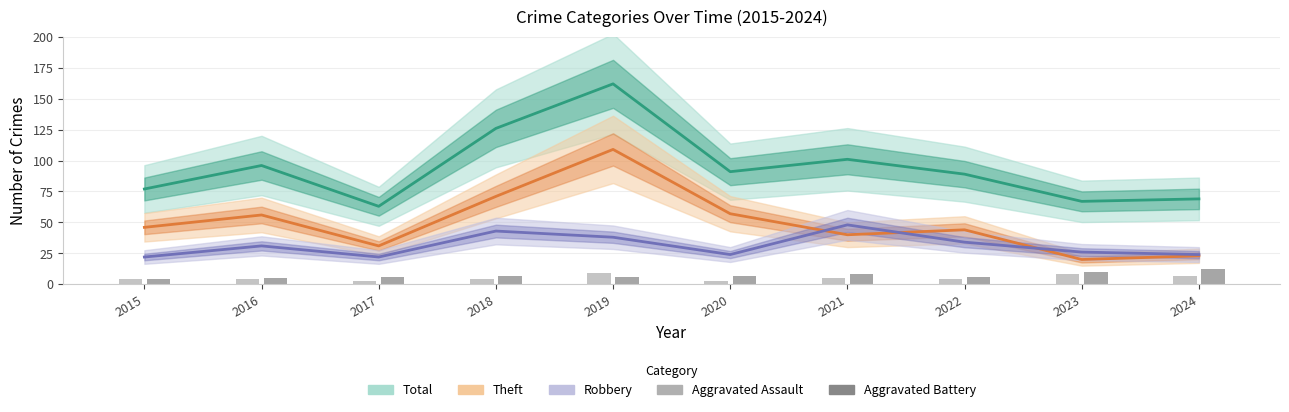

The Aggravated Assault series shows 8 at 2023. True or false?

True